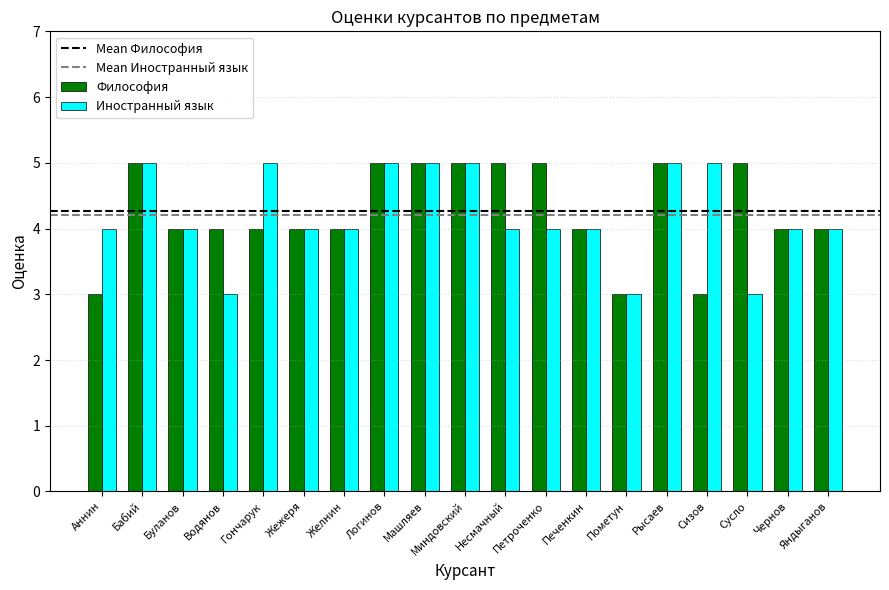

What value does the Иностранный язык series have at Петроченко?

4